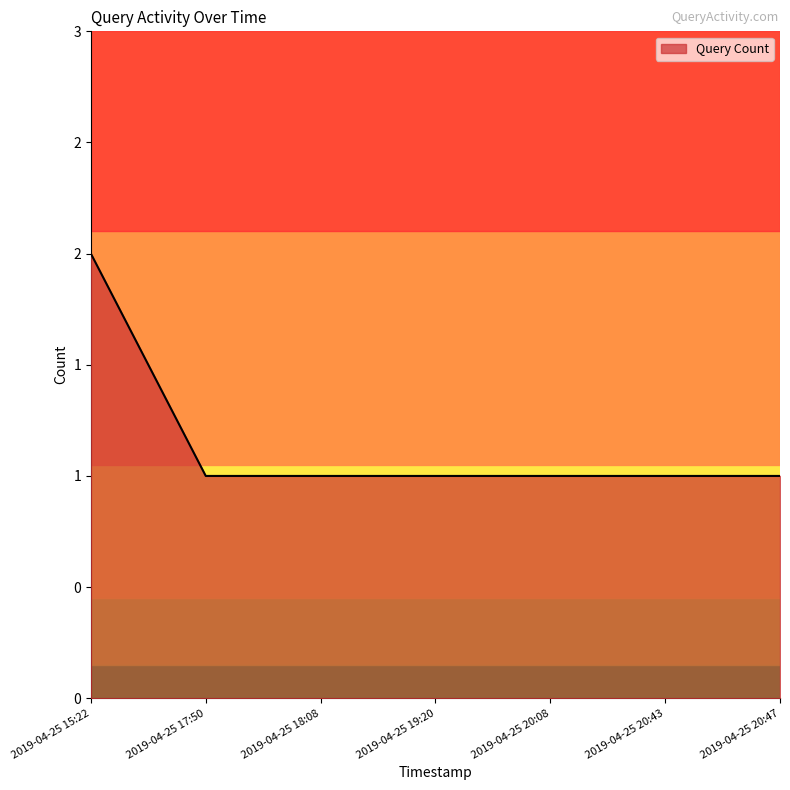

What is the difference between the maximum and minimum values?

1